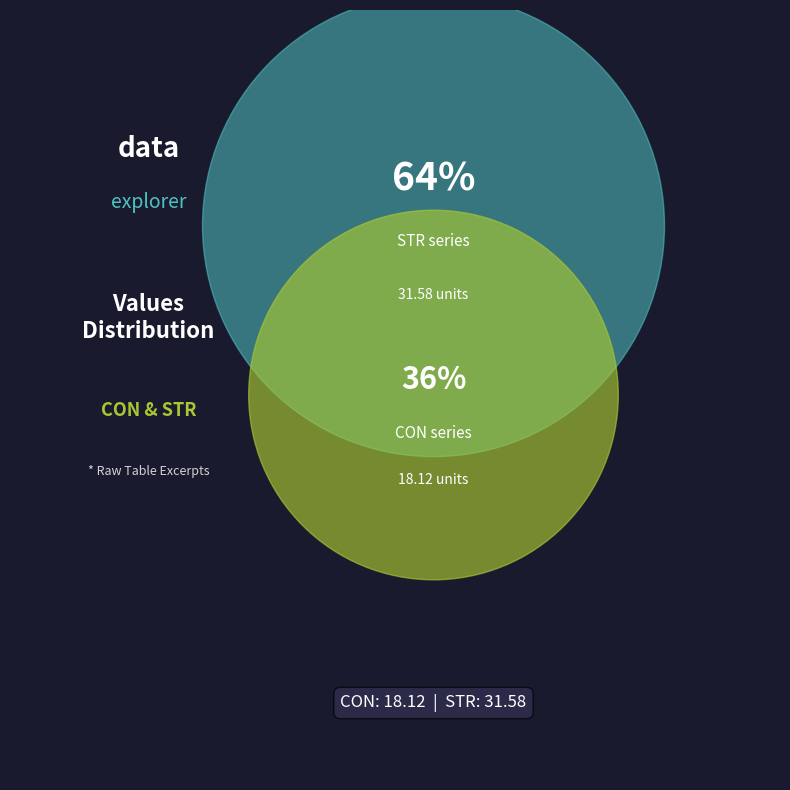

Combined, do STR and CON account for over 50%?

Yes